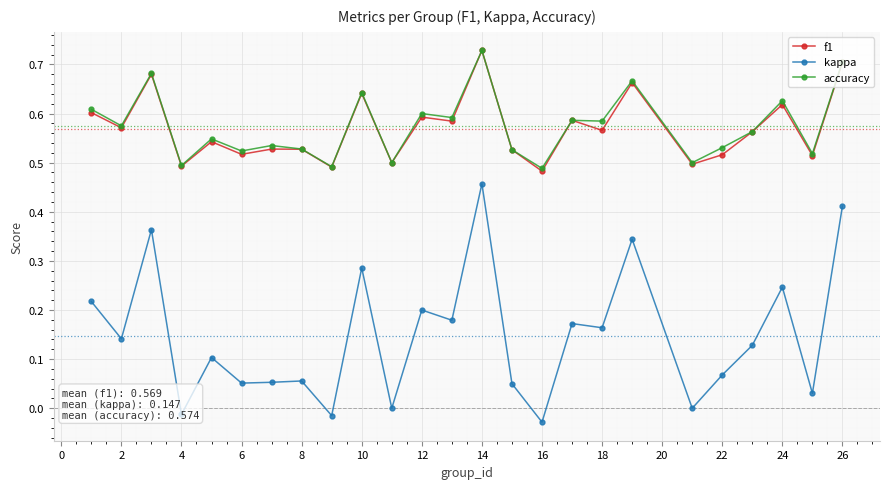

True or false: f1 has more than 0 points higher than both neighbors.

True